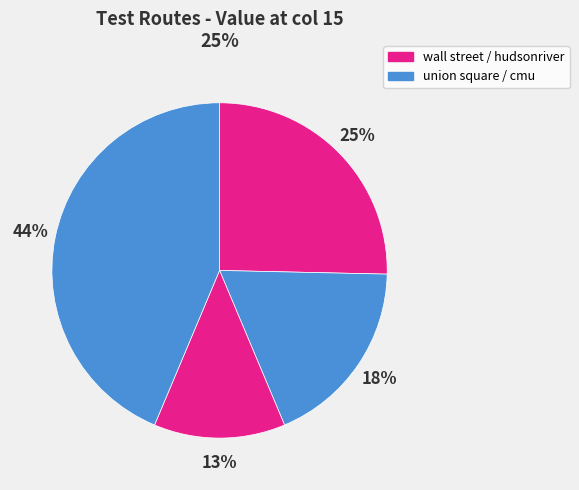

Does any single category account for the majority?

No